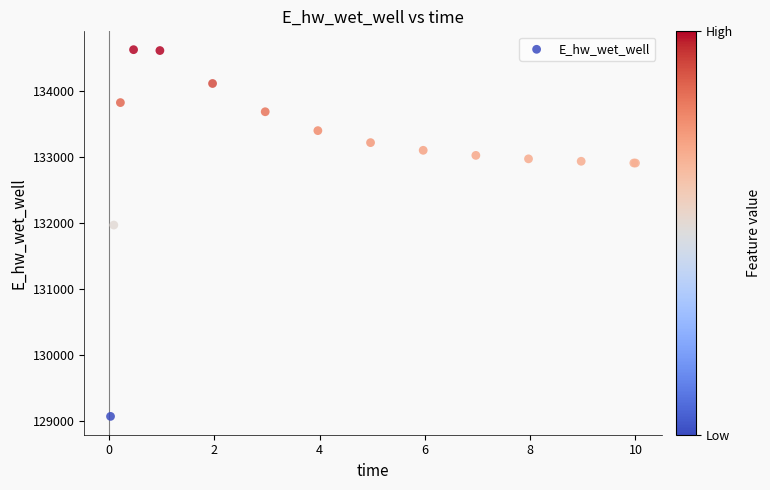

What Y value in the scatter plot is closest to 131850?

131971.9